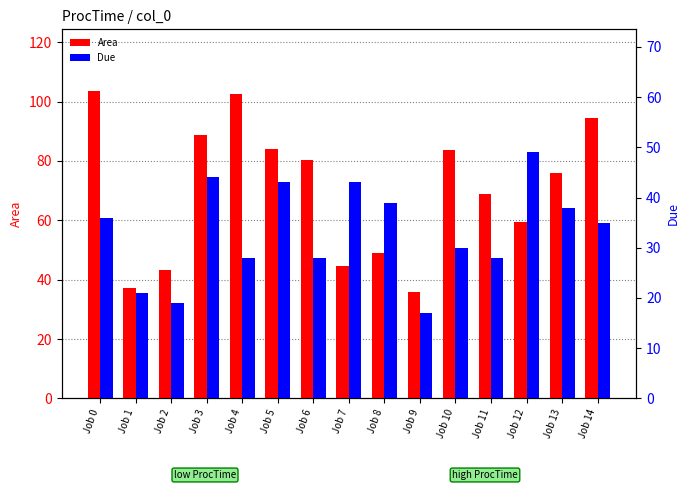

Is it true that Area equals 38.7 at Job 12?

False